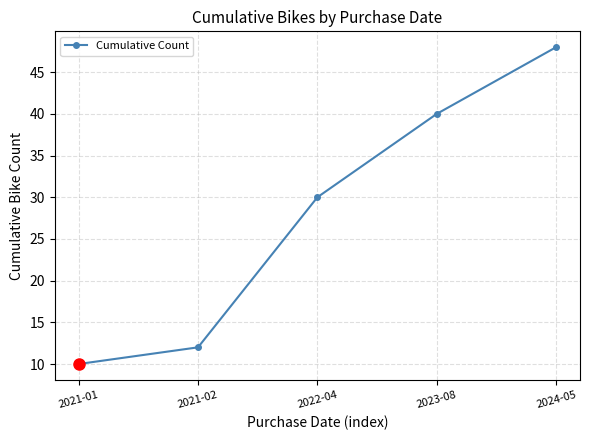

Reading right to left, what are all the values shown in this chart?

48	40	30	12	10